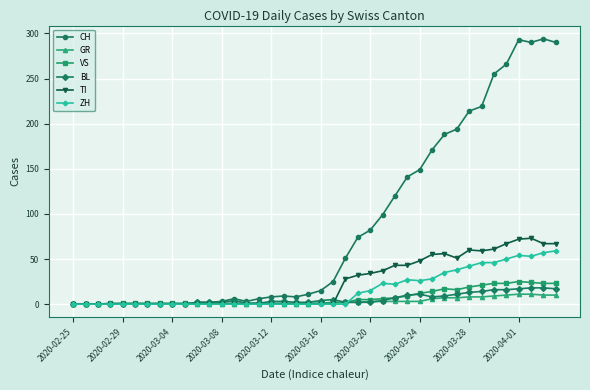

Which series has the widest spread of values?

CH